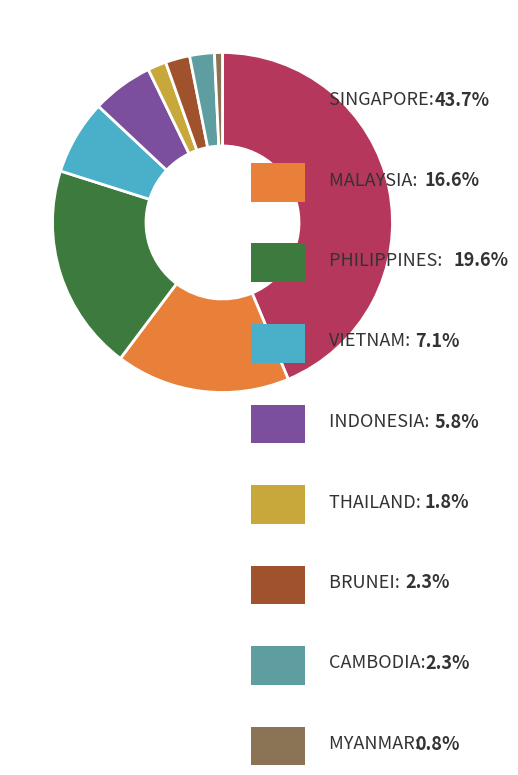

What is the total percentage of CAMBODIA and MYANMAR?

3.1%